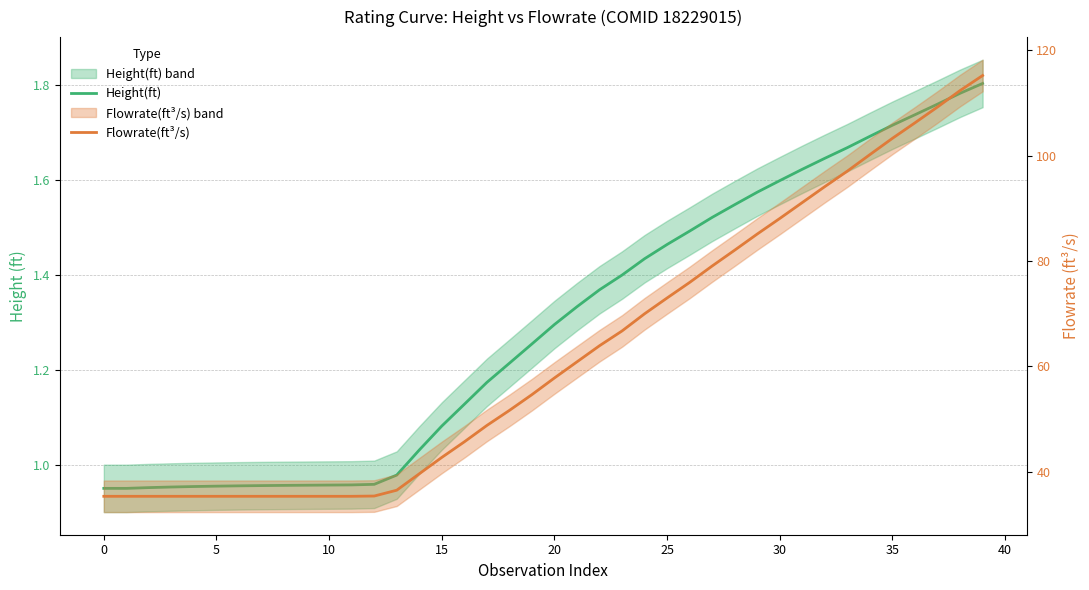

True or false: Height(ft) and Flowrate(ft³/s) intersect in this chart.

False